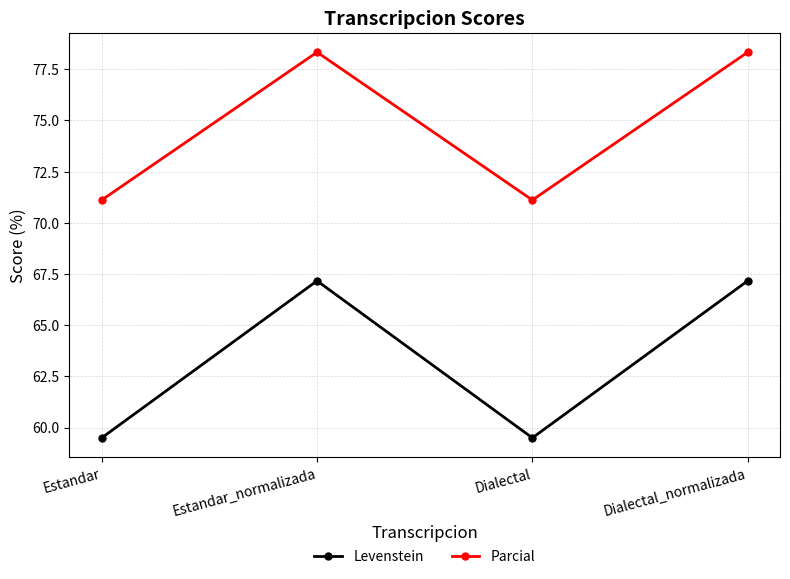

At Dialectal_normalizada, list the series in order from smallest to largest.

Levenstein, Parcial